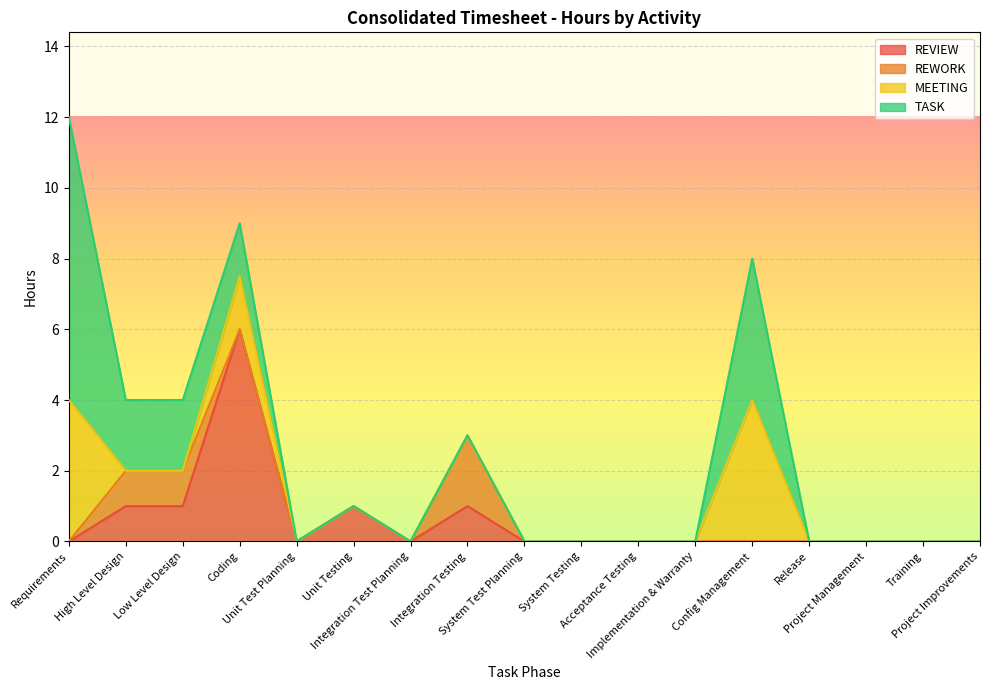

True or false: TASK and REWORK intersect in this chart.

False